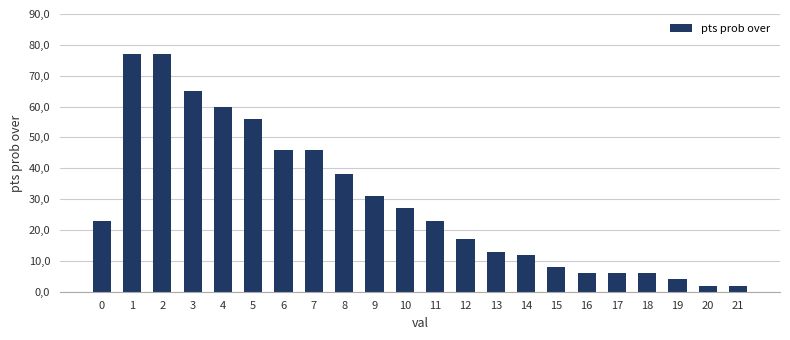

Does the chart contain any negative values?

No